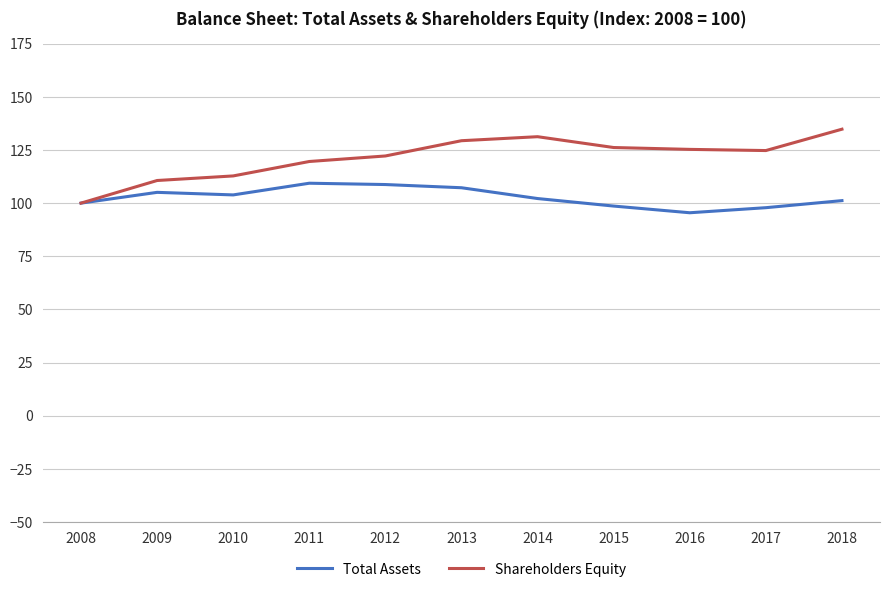

What is the approximate value of Shareholders Equity at 2013?

129.4